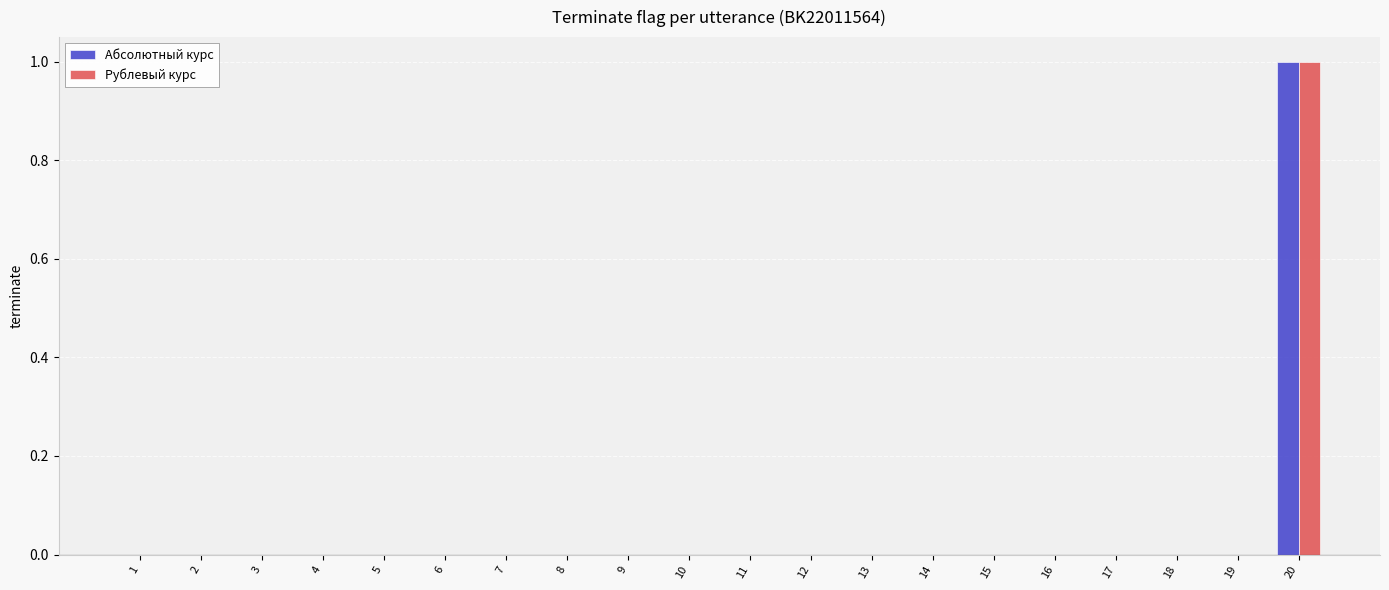

The value of Рублевый курс at 20 is 2. True or false?

False